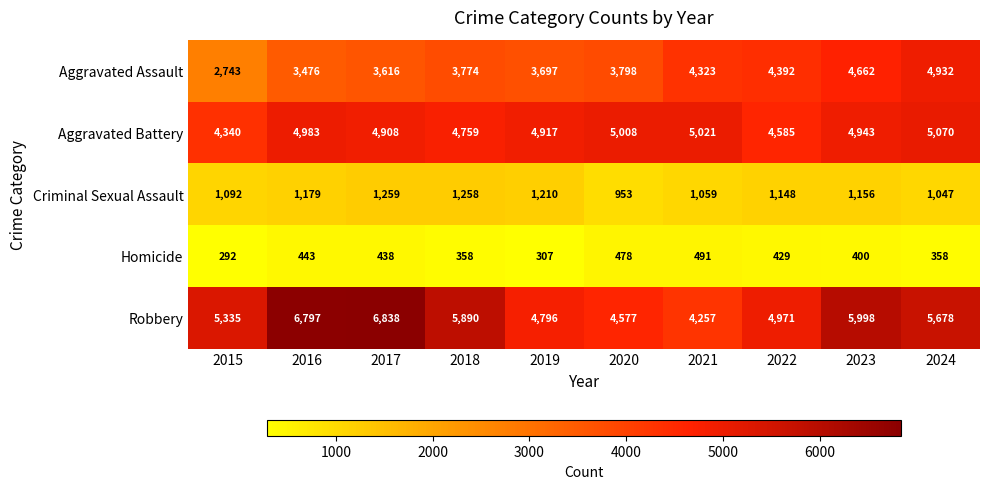

Where is Robbery nearest to the value 5547?

2024